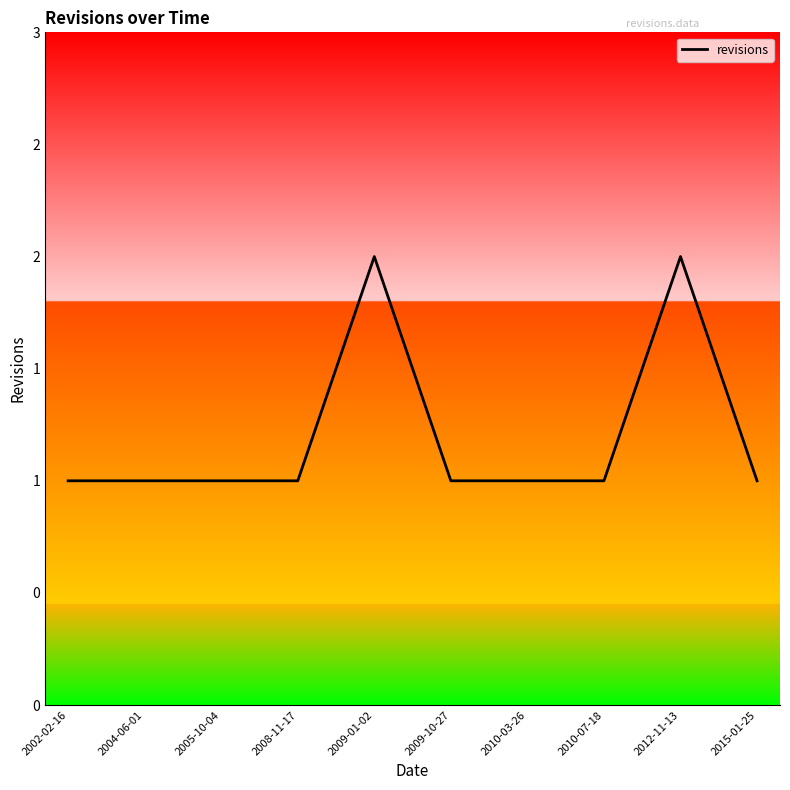

Reading left to right, extract all data points from this chart.

2002-02-16=1	2004-06-01=1	2005-10-04=1	2008-11-17=1	2009-01-02=2	2009-10-27=1	2010-03-26=1	2010-07-18=1	2012-11-13=2	2015-01-25=1